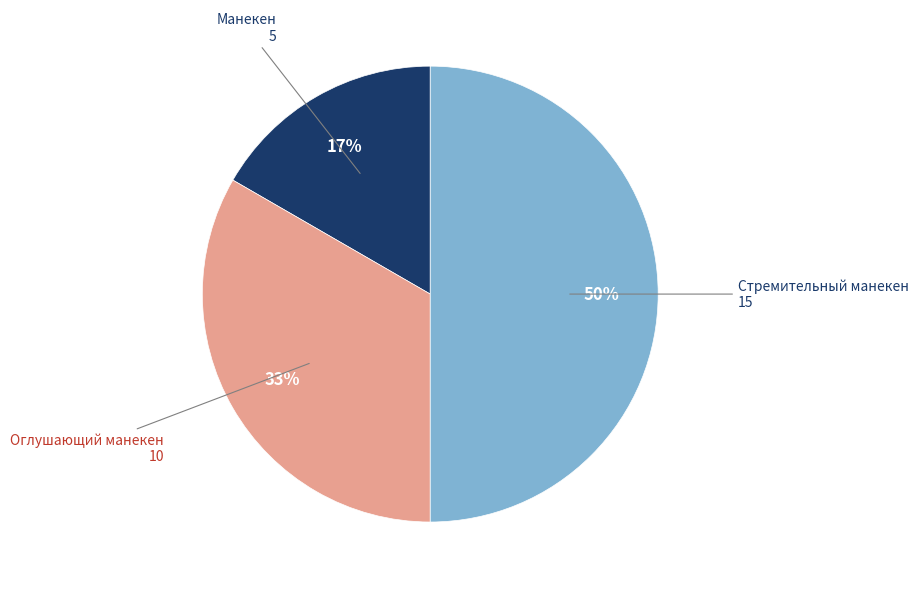

To the nearest percent, what is the average slice percentage?

33%